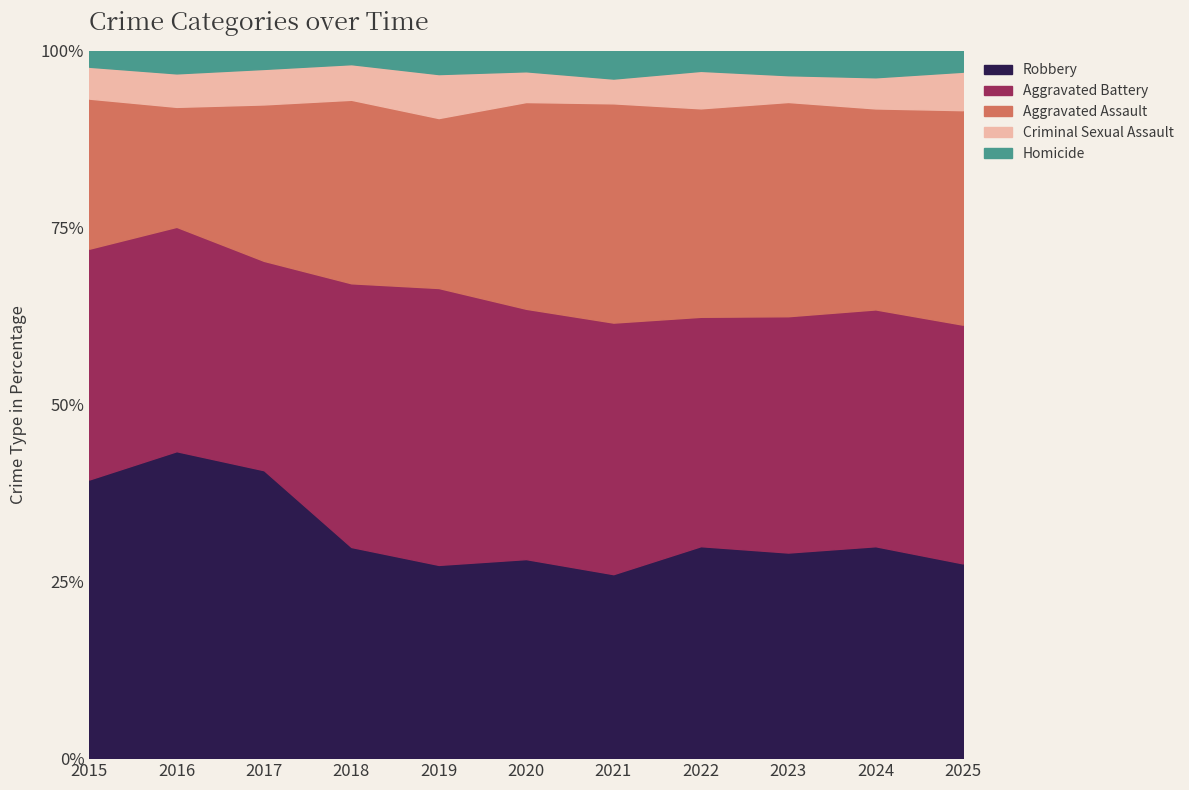

At 2020, list the series in order from largest to smallest.

Aggravated Battery, Aggravated Assault, Robbery, Criminal Sexual Assault, Homicide